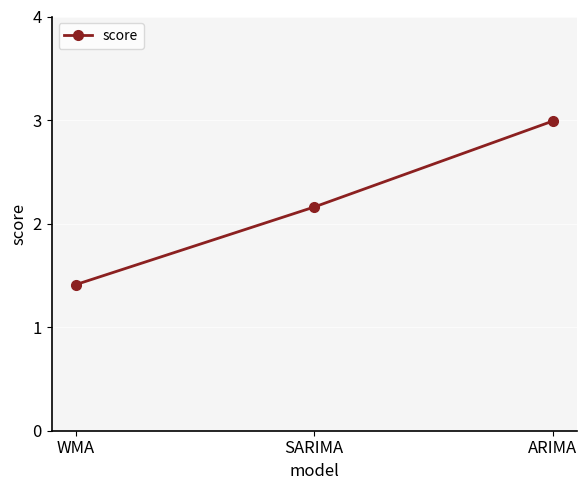

Which has a higher value, ARIMA or SARIMA?

ARIMA